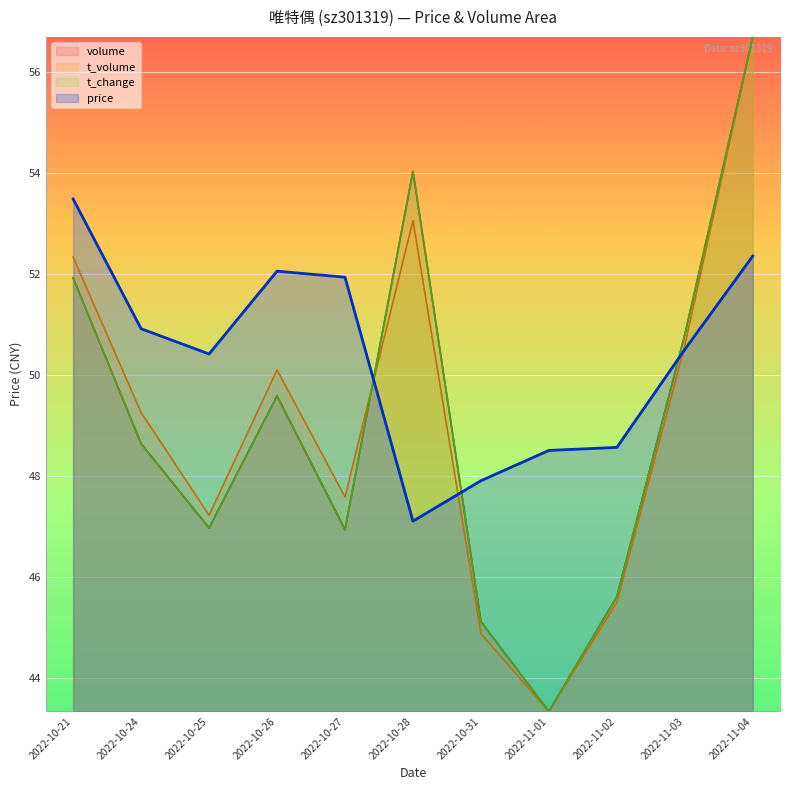

How many times do t_change and volume cross each other?

4